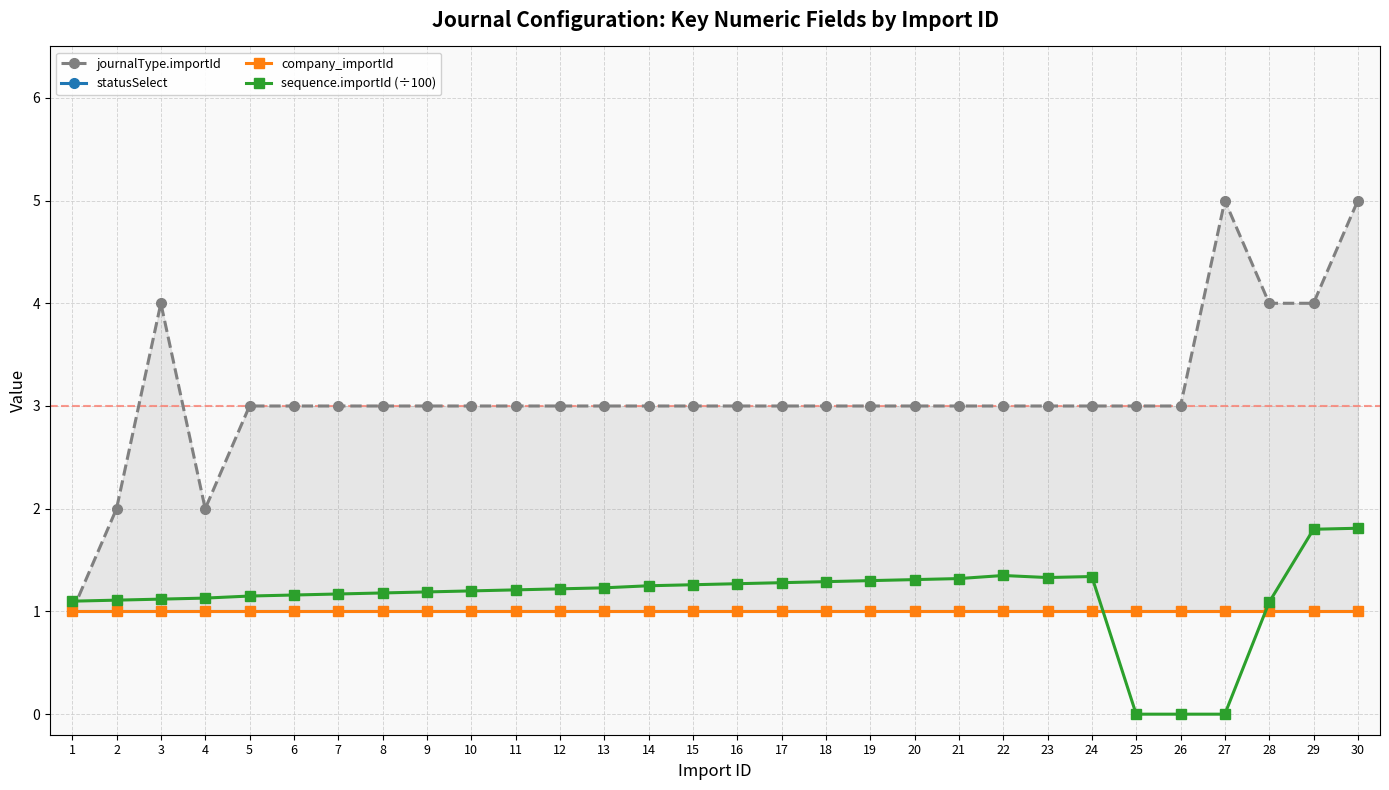

Count the number of data series in this chart.

4